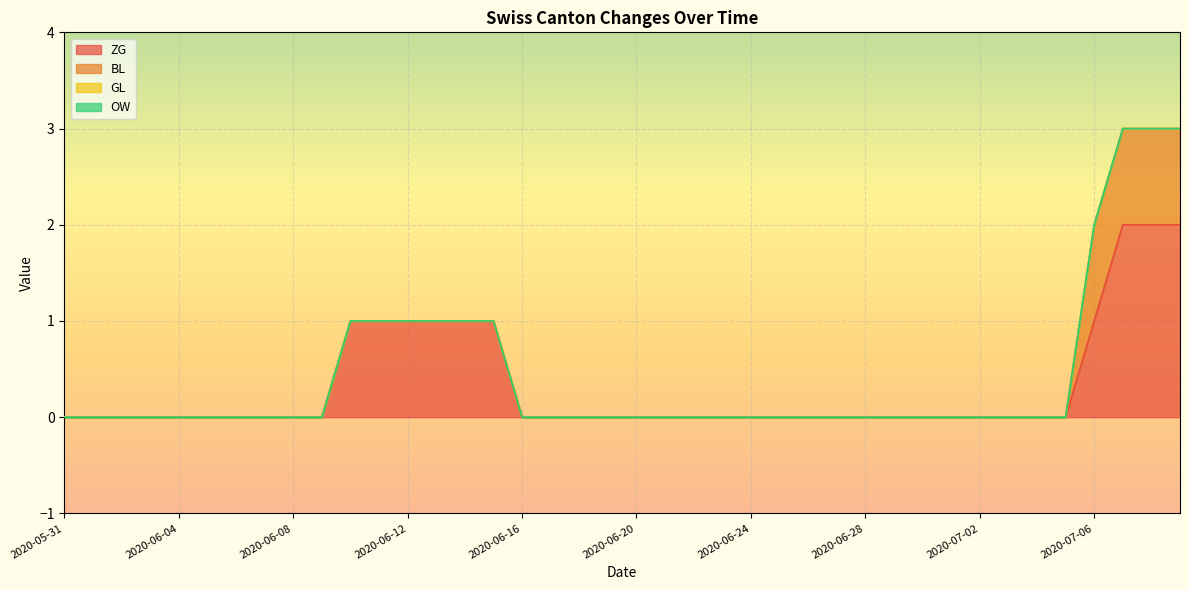

What is the label of the 27th point from the right?

2020-06-13